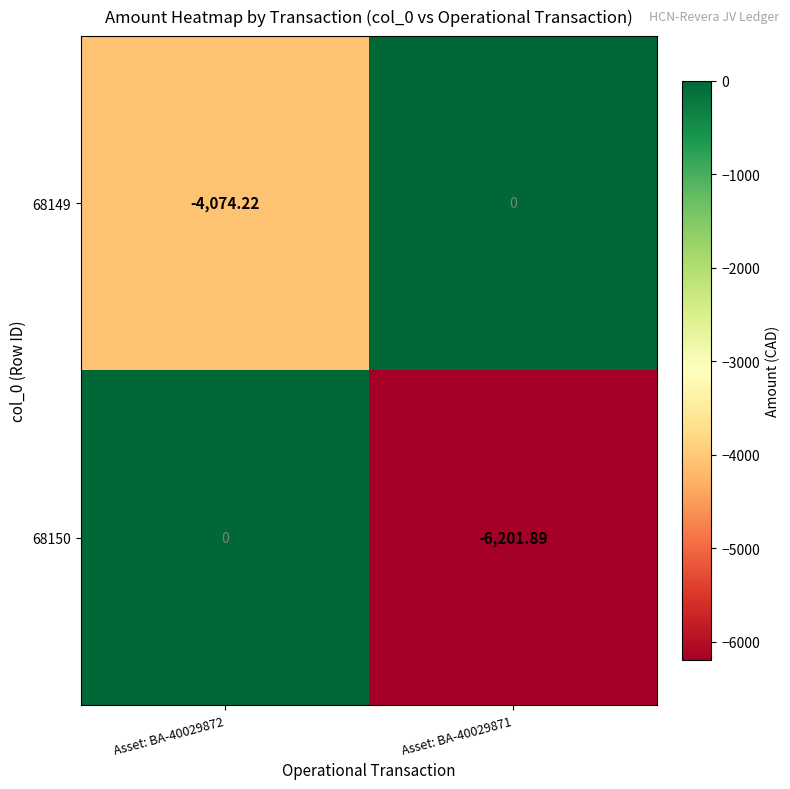

How many data points does each series have?

2